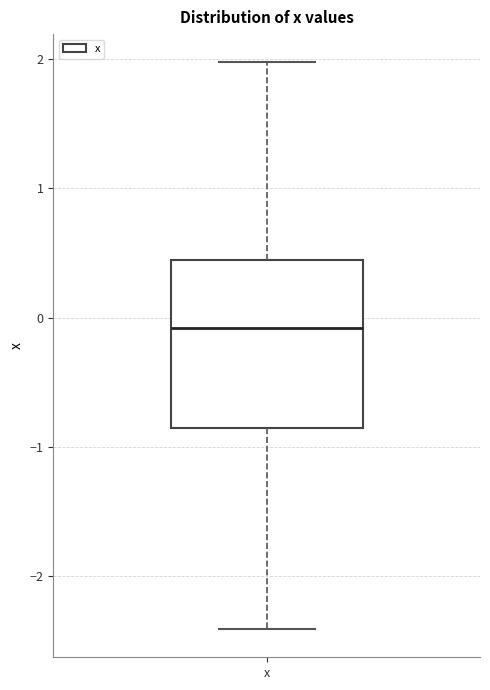

Where does the upper whisker of the box for x end on the y-axis? The values are not printed on the chart, so give them approximately, as read against the axis.

2.0